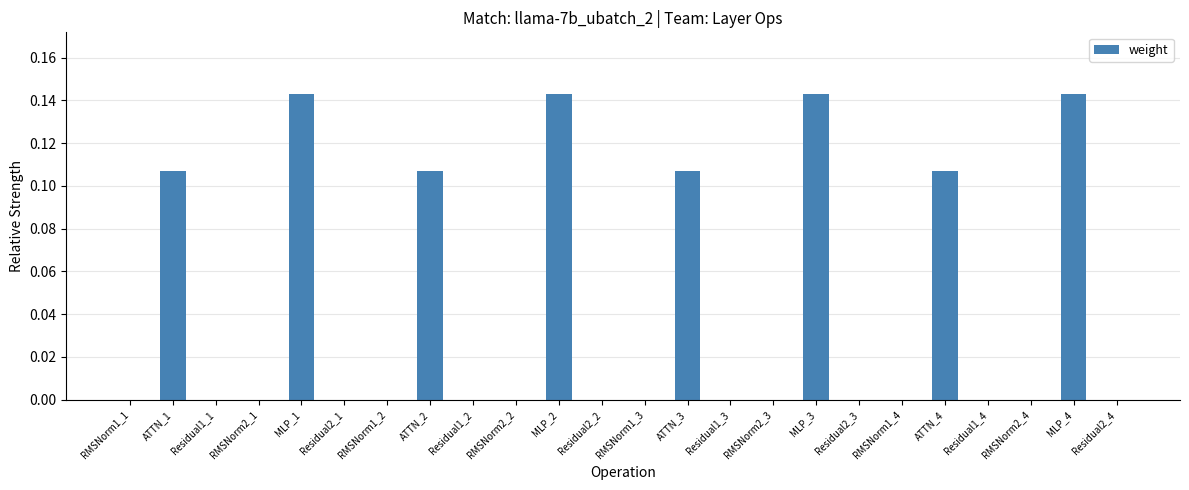

Between MLP_2 and ATTN_1, which is larger?

MLP_2